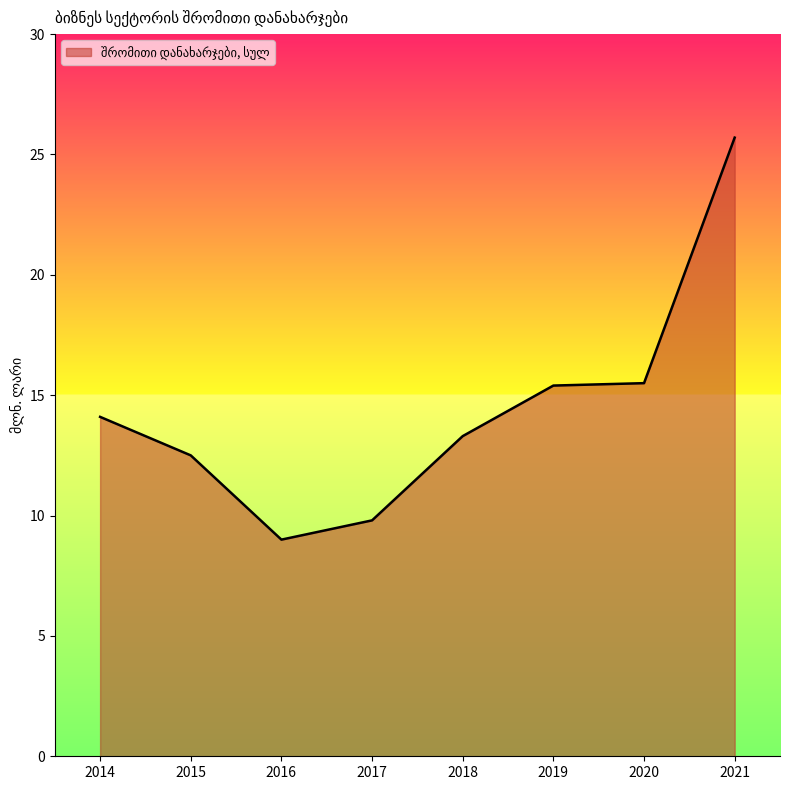

Where is the first local minimum?

2016